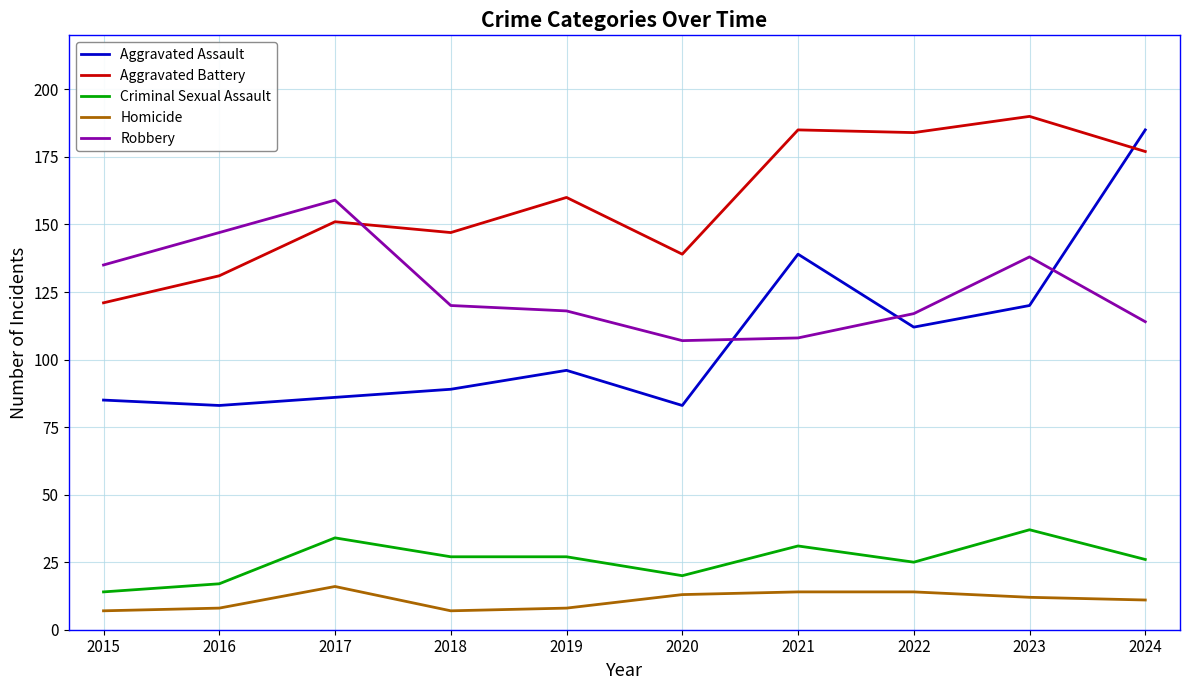

At which category does Robbery reach its first local peak?

2017